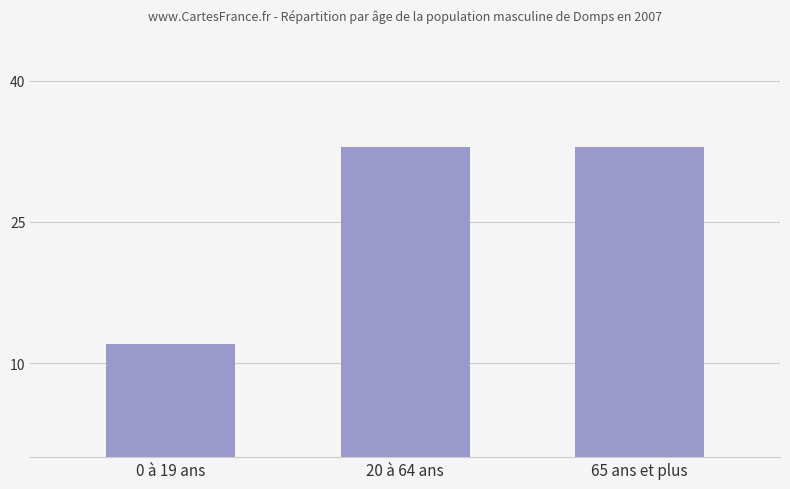

True or false: the data shows 51 at 20 à 64 ans.

False